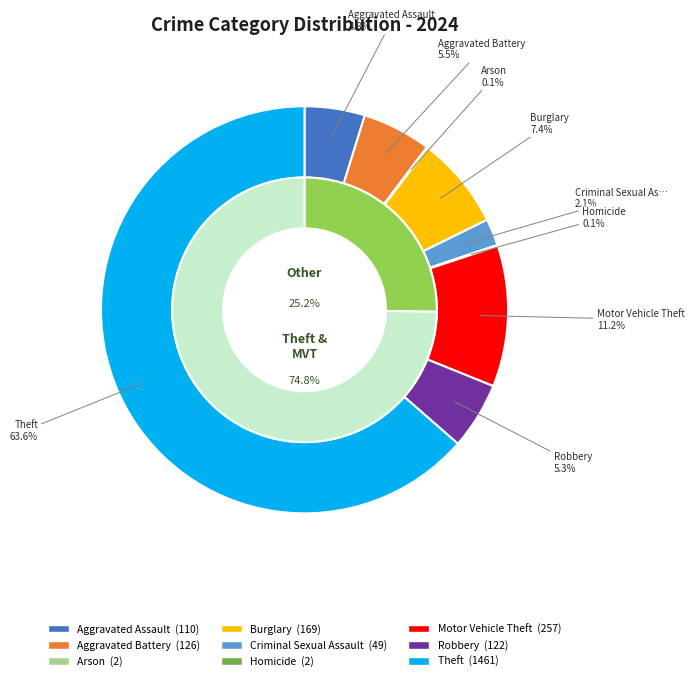

Which category has the smallest portion of the pie?

Arson